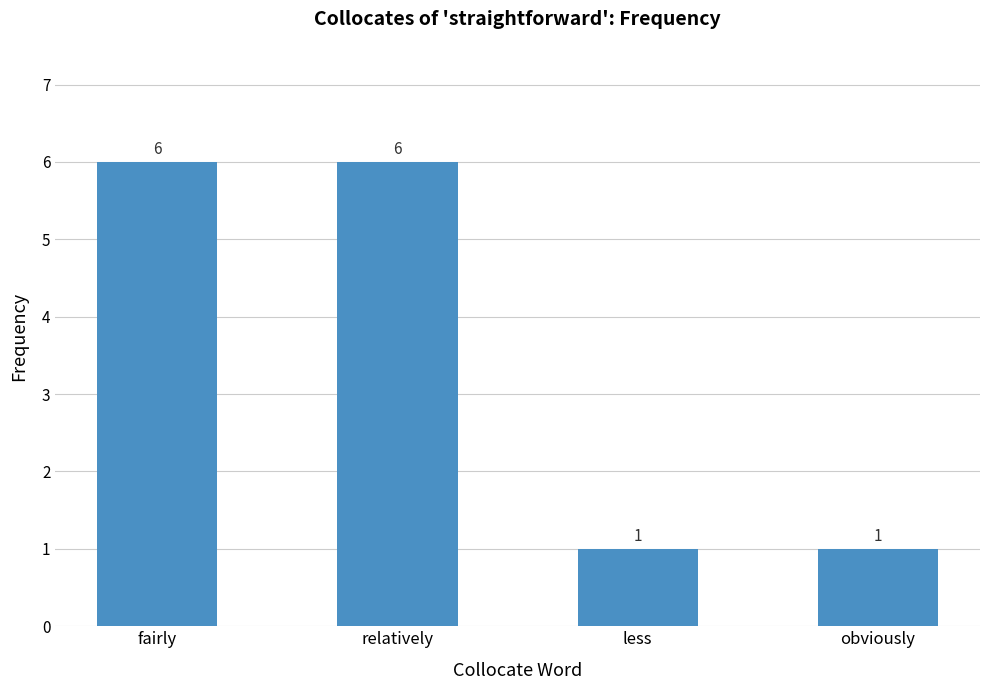

Reading left to right, transcribe all the data shown in this chart.

fairly=6	relatively=6	less=1	obviously=1